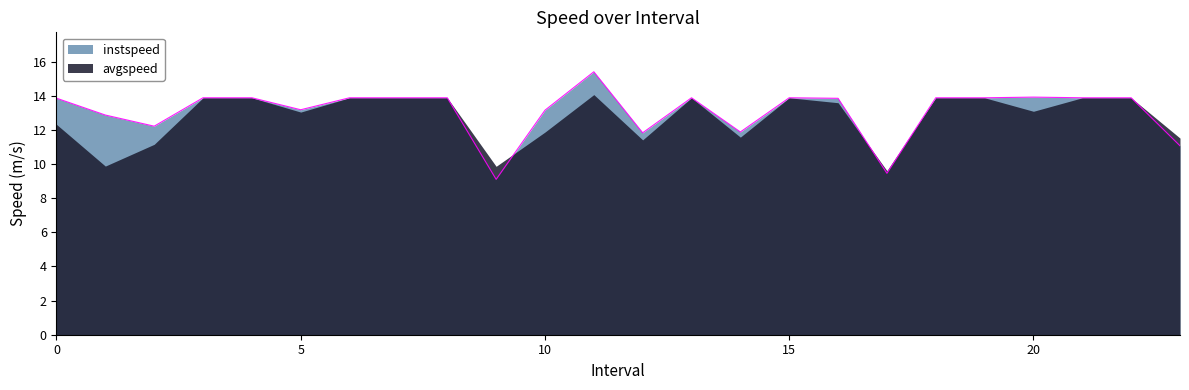

Reading left to right, list all the values displayed in this chart.

13.9	12.9	12.2	13.9	13.9	13.2	13.9	13.9	13.9	9.1	13.2	15.4	11.8	13.9	11.9	13.9	13.9	9.5	13.9	13.9	13.9	13.9	13.9	11.1